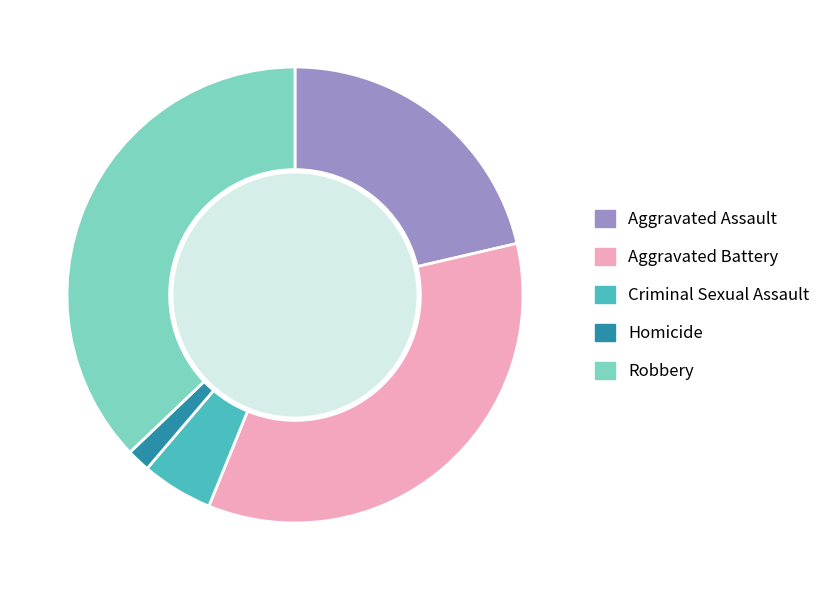

Rank the categories by value from lowest to highest.

Homicide, Criminal Sexual Assault, Aggravated Assault, Aggravated Battery, Robbery